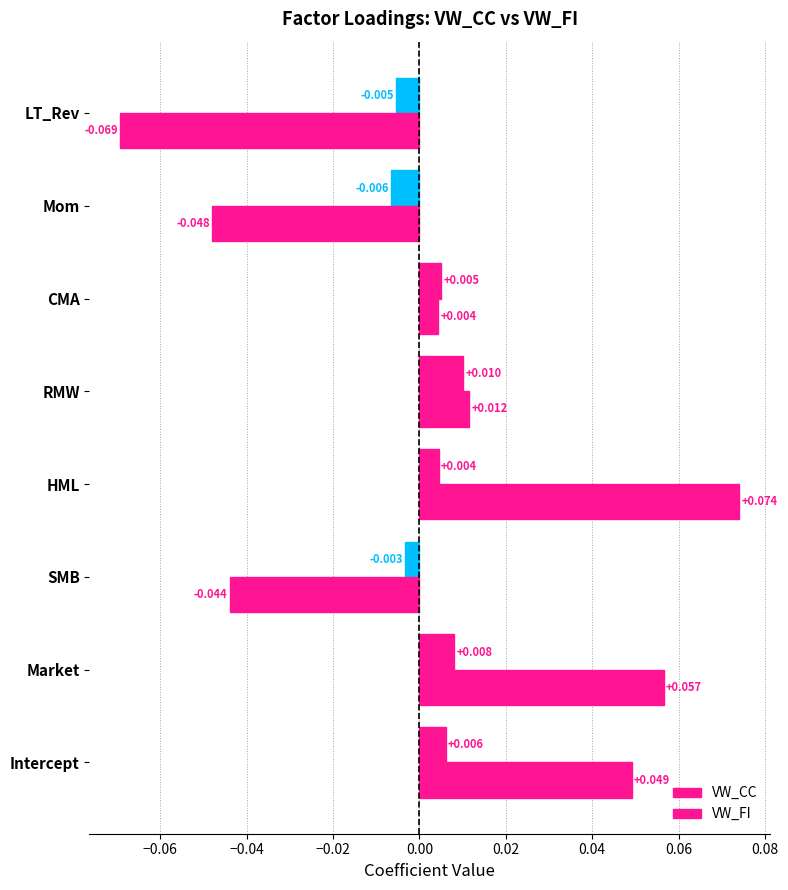

How many values in the VW_CC series exceed 0?

5